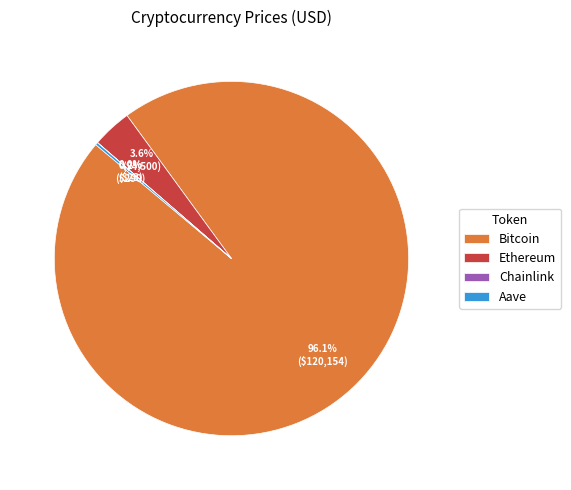

Which has a higher value, Ethereum or Bitcoin?

Bitcoin